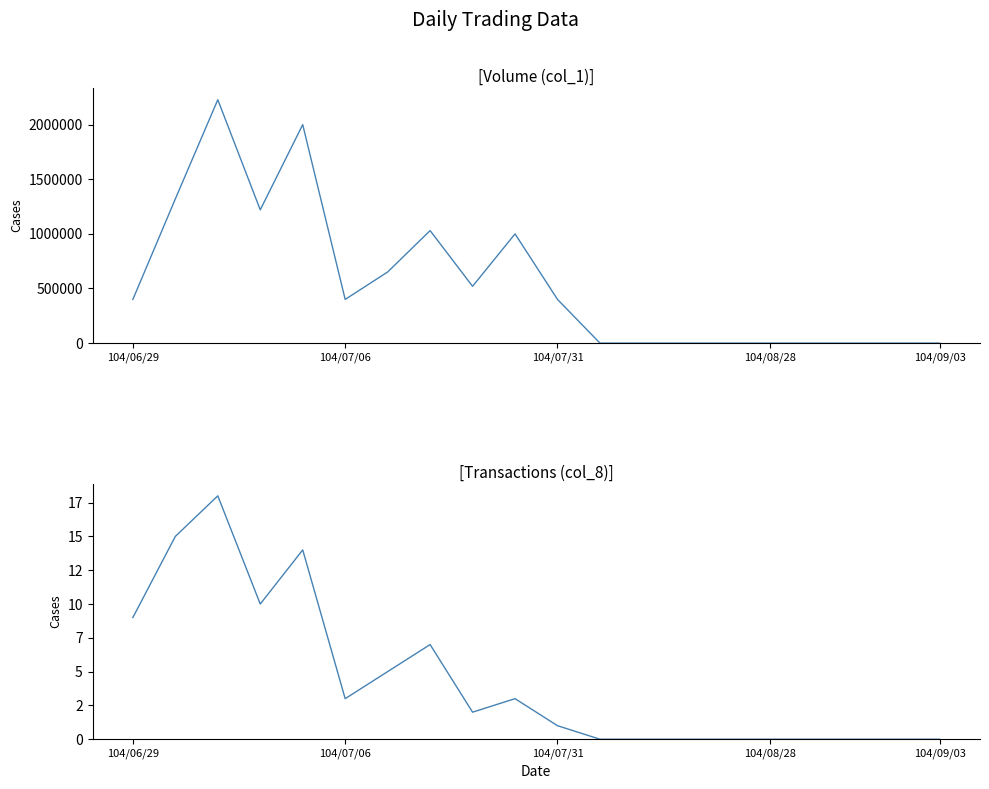

True or false: Volume (col_1) and Transactions (col_8) intersect in this chart.

False